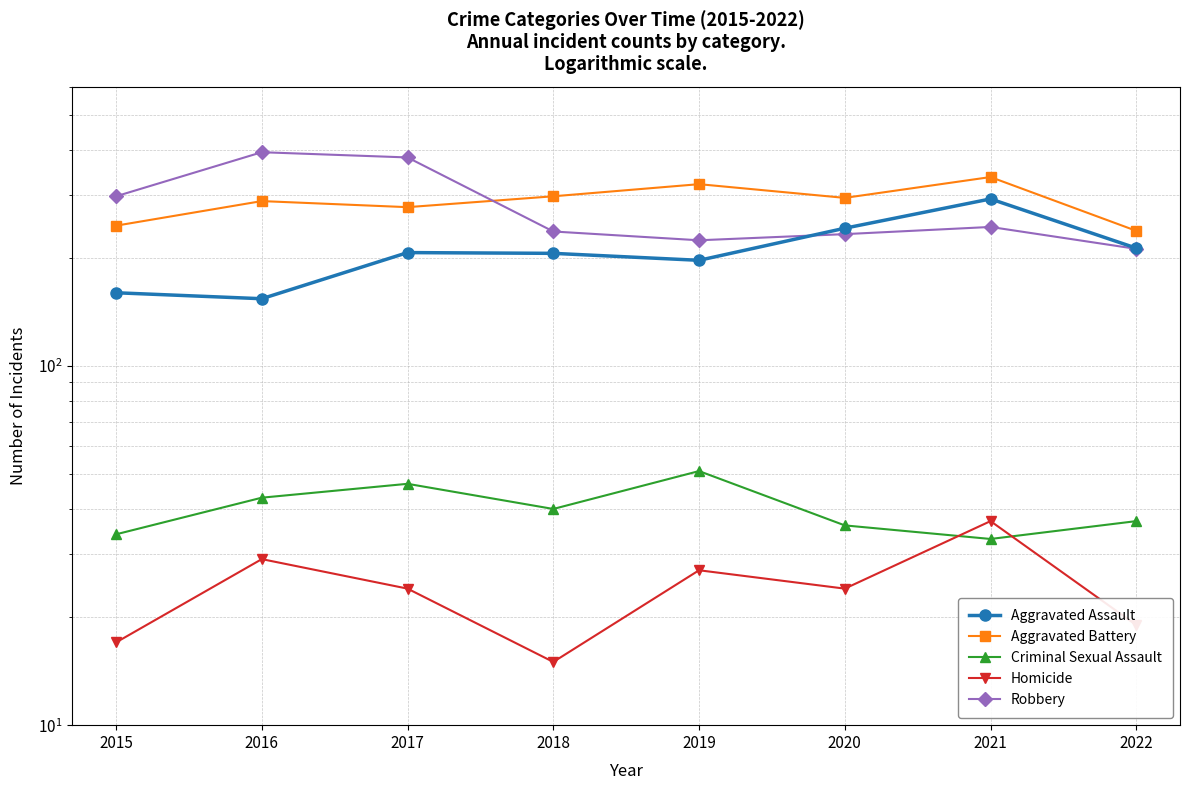

The value of Aggravated Assault at 2015 is 160. True or false?

True